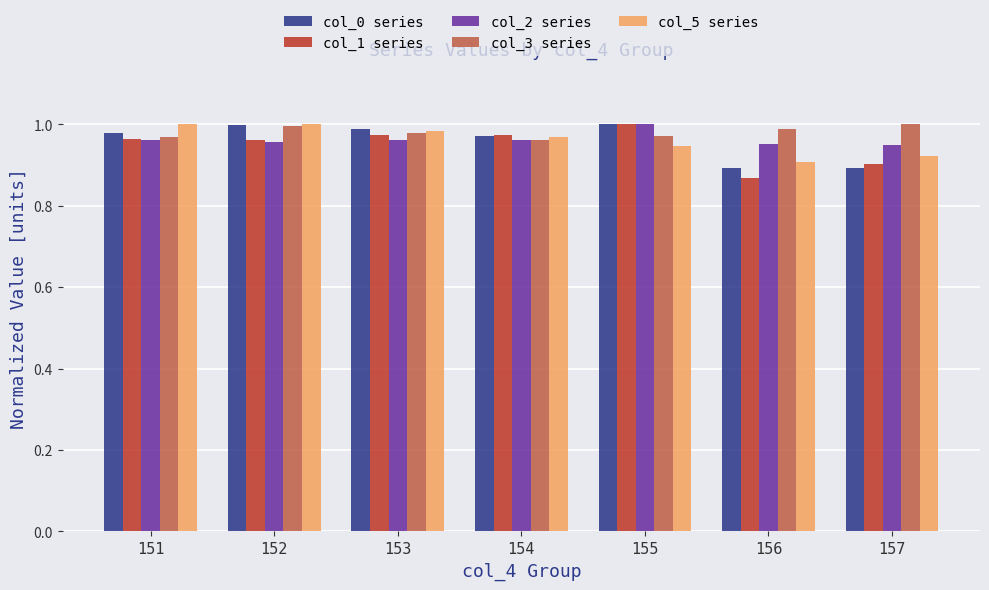

What is the sum of the col_0 series values at 155 and 154?

2.0